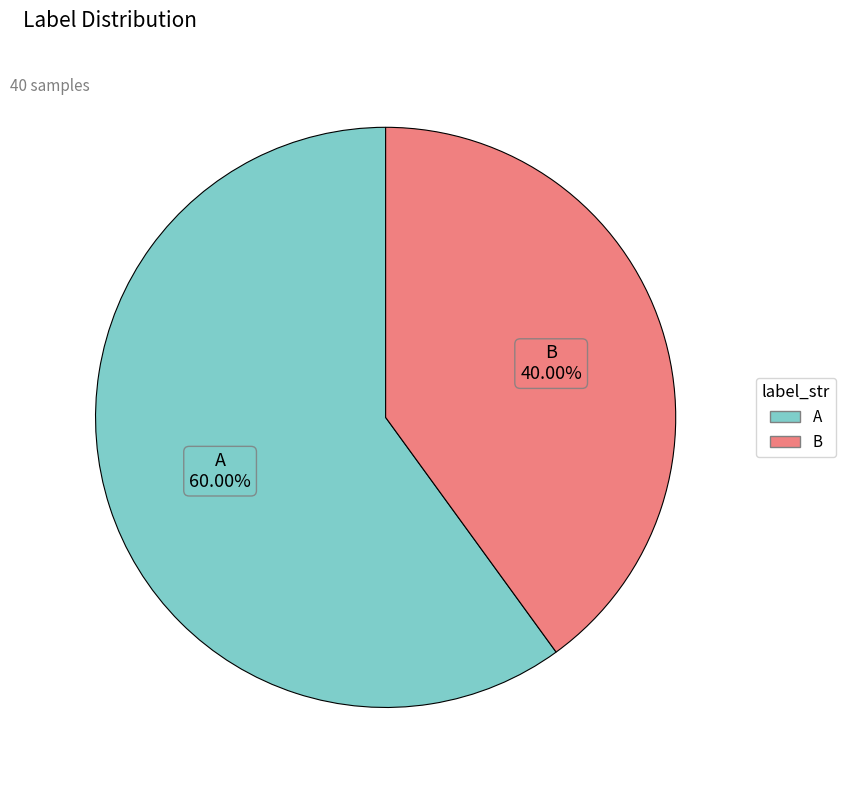

To the nearest percent, what is the average slice percentage?

50%